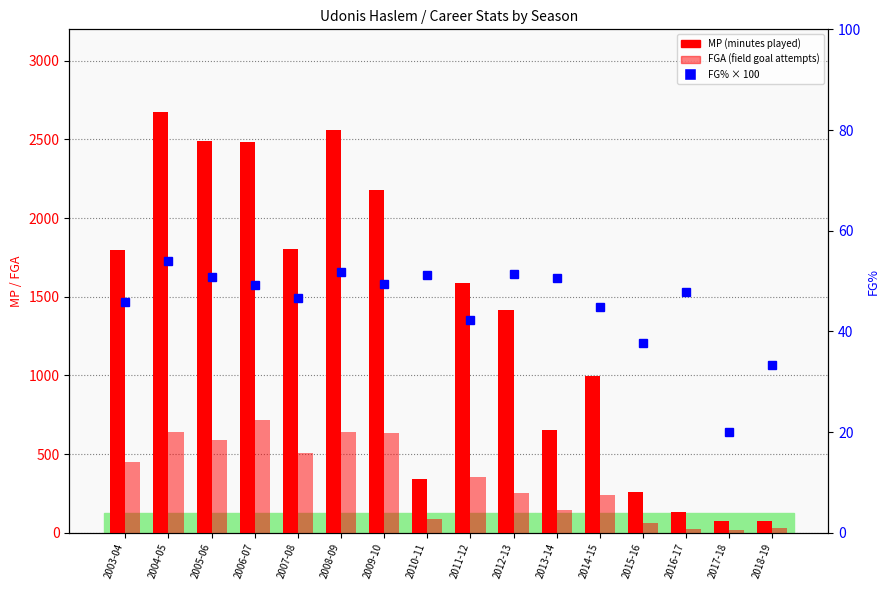

Which series has the widest spread of values?

MP